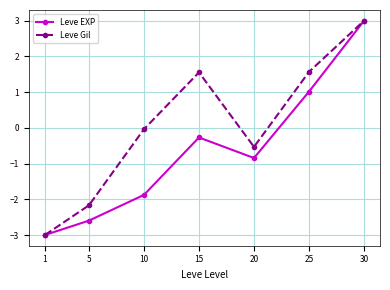

The value of Leve EXP at 30 is 3.0. True or false?

True